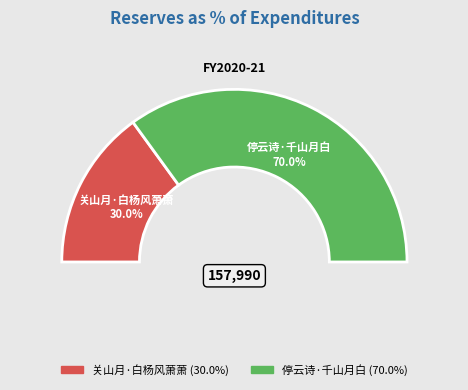

Rank the categories by value from highest to lowest.

停云诗·千山月白, 关山月·白杨风萧萧